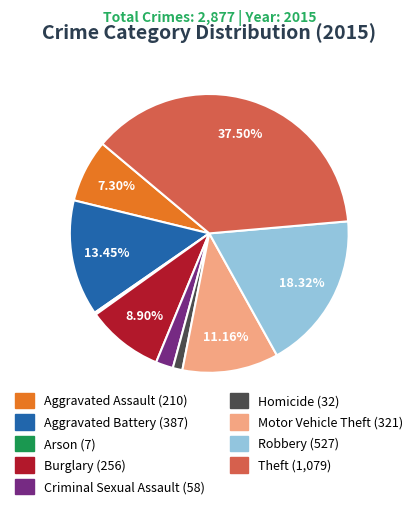

The Robbery slice represents 31% of the pie. True or false?

False